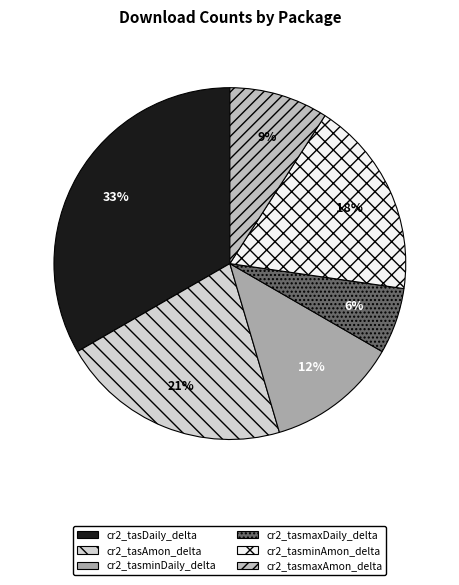

Count the number of slices in the pie.

6